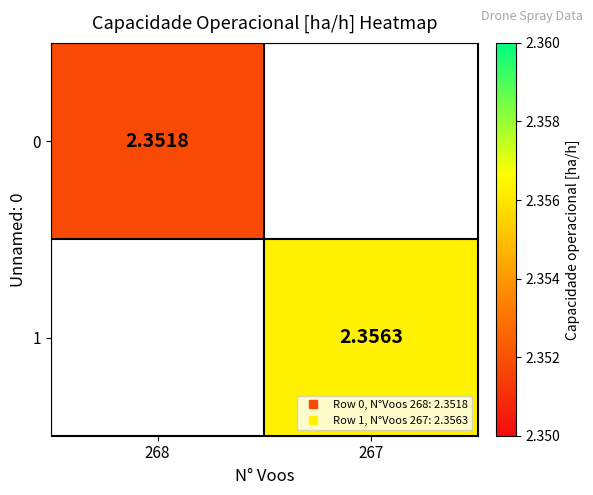

How many series are shown in this chart?

2